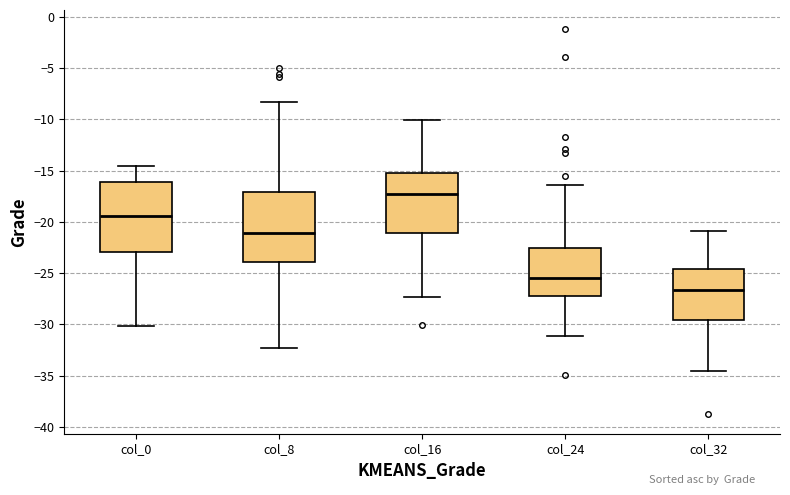

Where is the upper edge of the box for col_16 on the y-axis? The values are not printed on the chart, so give them approximately, as read against the axis.

-15.5